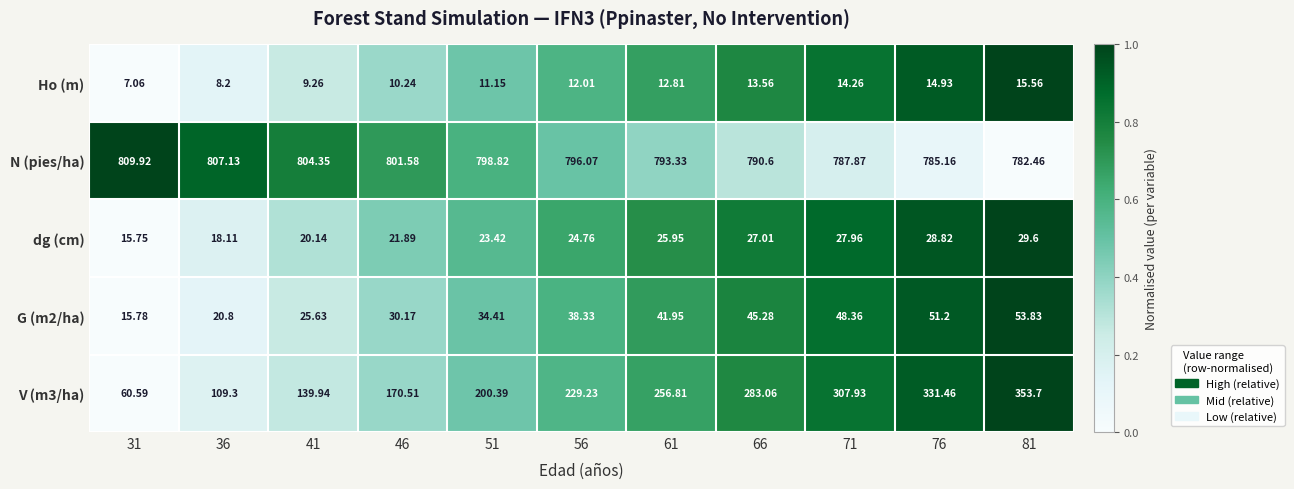

List the series in order of their peak value, highest first.

N (pies/ha), V (m3/ha), G (m2/ha), dg (cm), Ho (m)